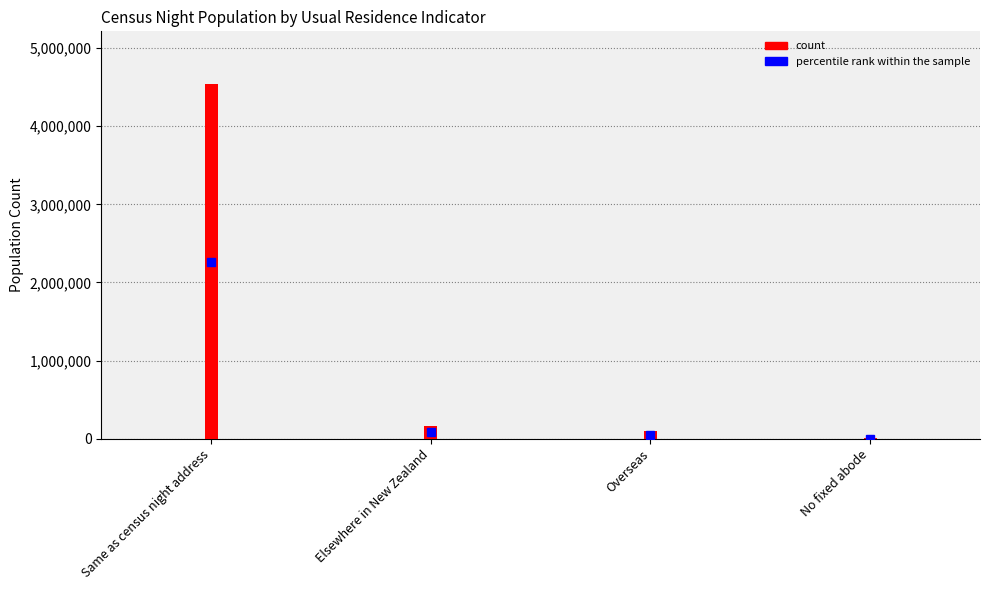

The value at Overseas is 93606. True or false?

True